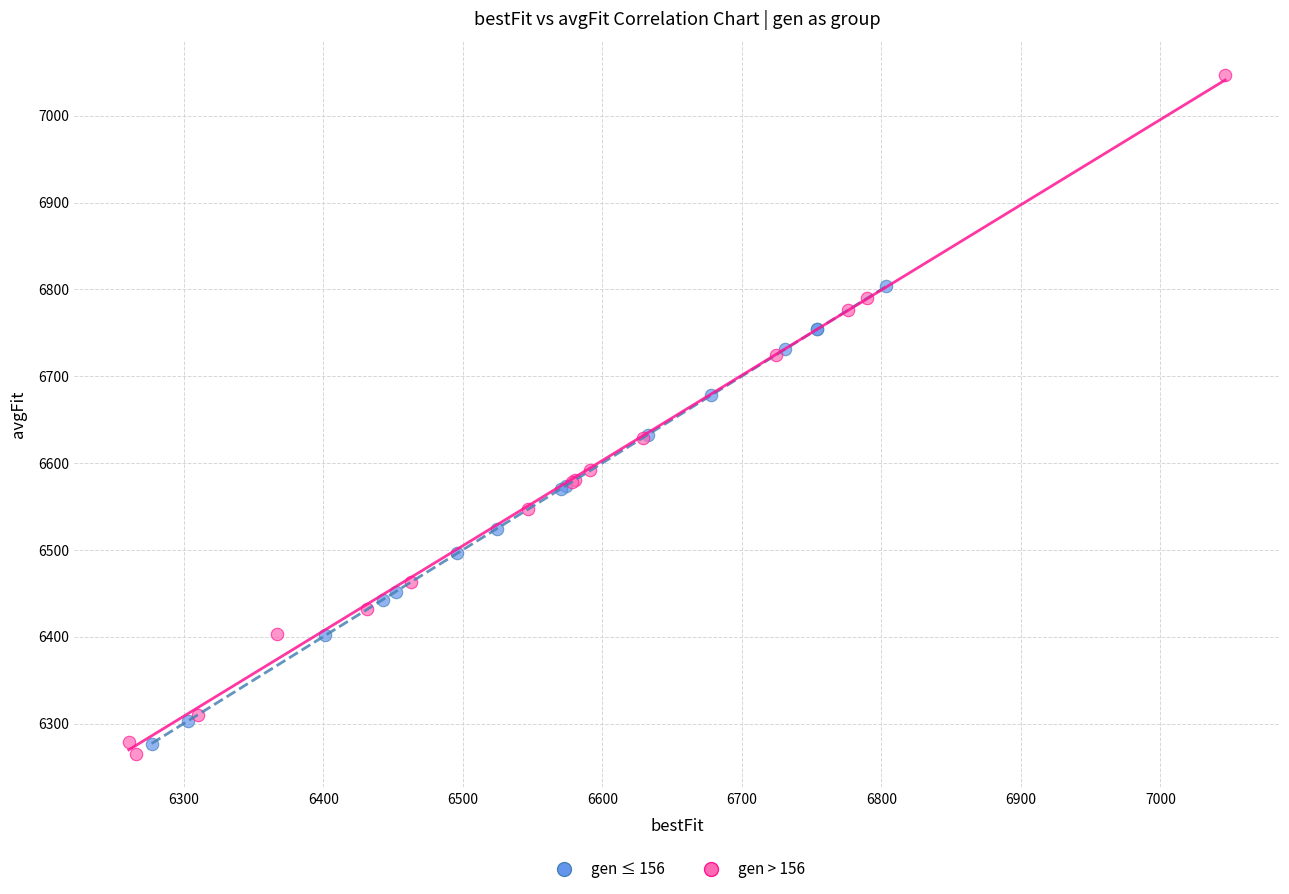

Which series has the largest Y range (max minus min)?

gen > 156